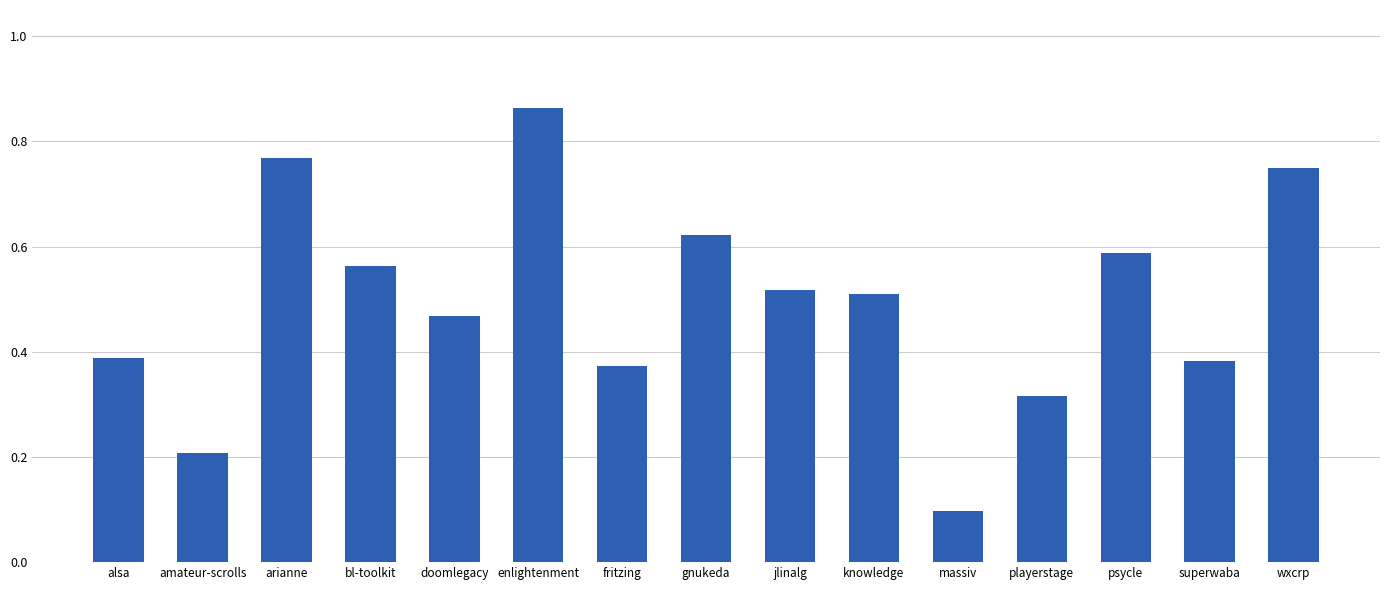

Which has a higher value, enlightenment or amateur-scrolls?

enlightenment